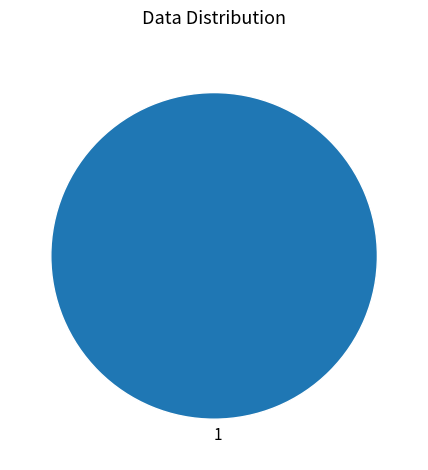

True or false: 1 accounts for 92% of the total.

False